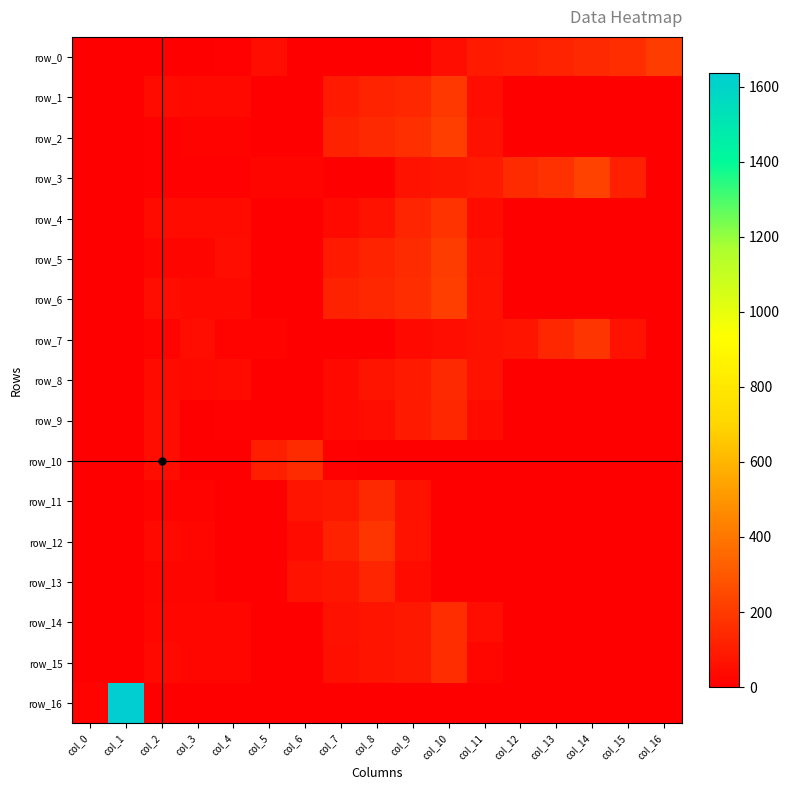

How many data points in row_5 are above 3?

8